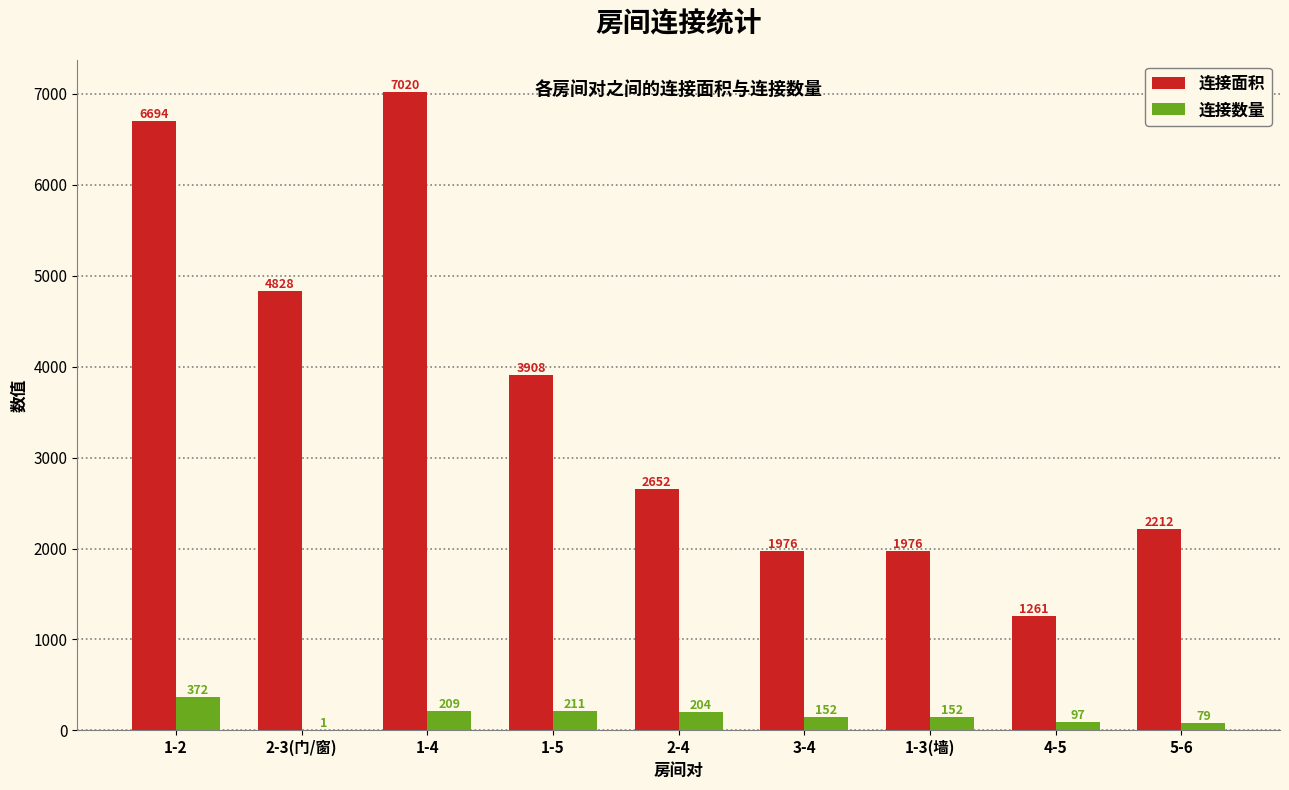

What is the greatest value displayed?

7020